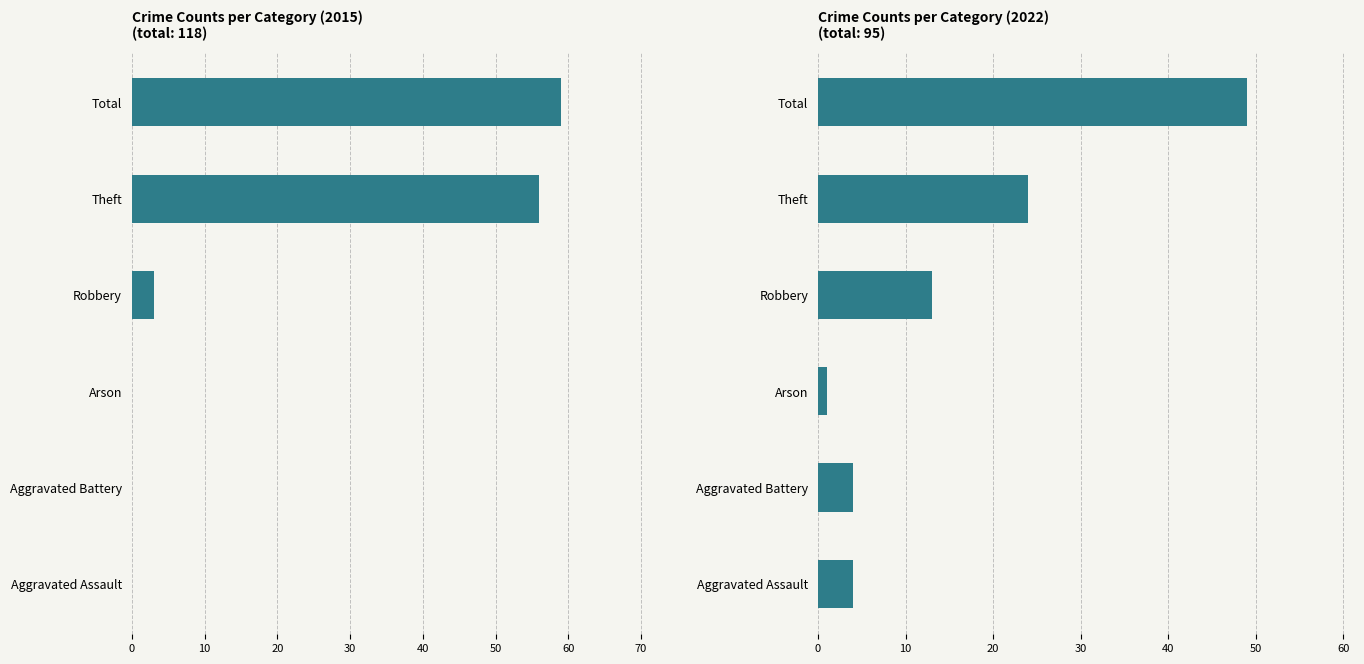

How many groups of bars are there?

6